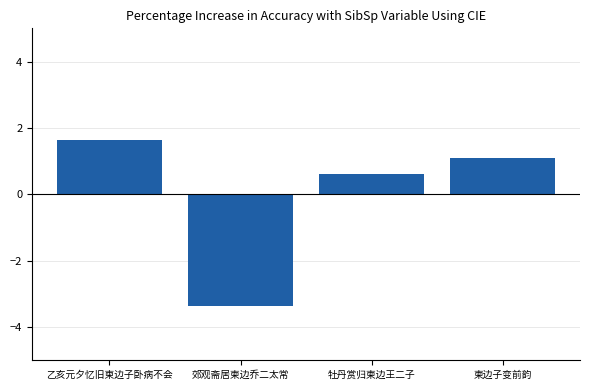

Rank the categories by value from lowest to highest.

郊观斋居柬边乔二太常, 牡丹赏归柬边王二子, 柬边子变前韵, 乙亥元夕忆旧柬边子卧病不会